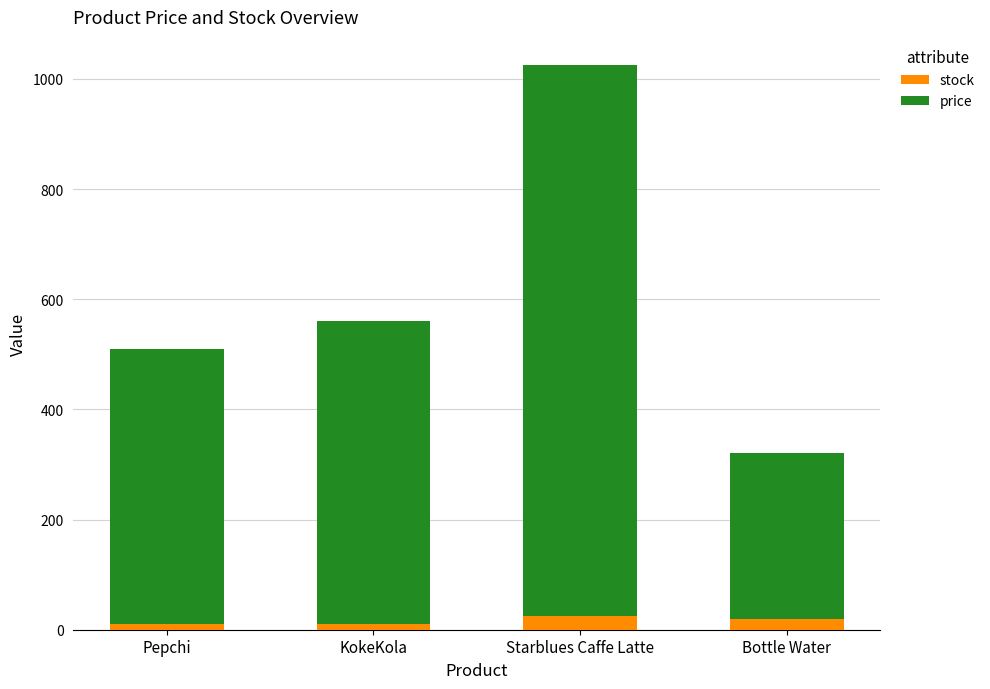

What is the average value of the stock series?

16